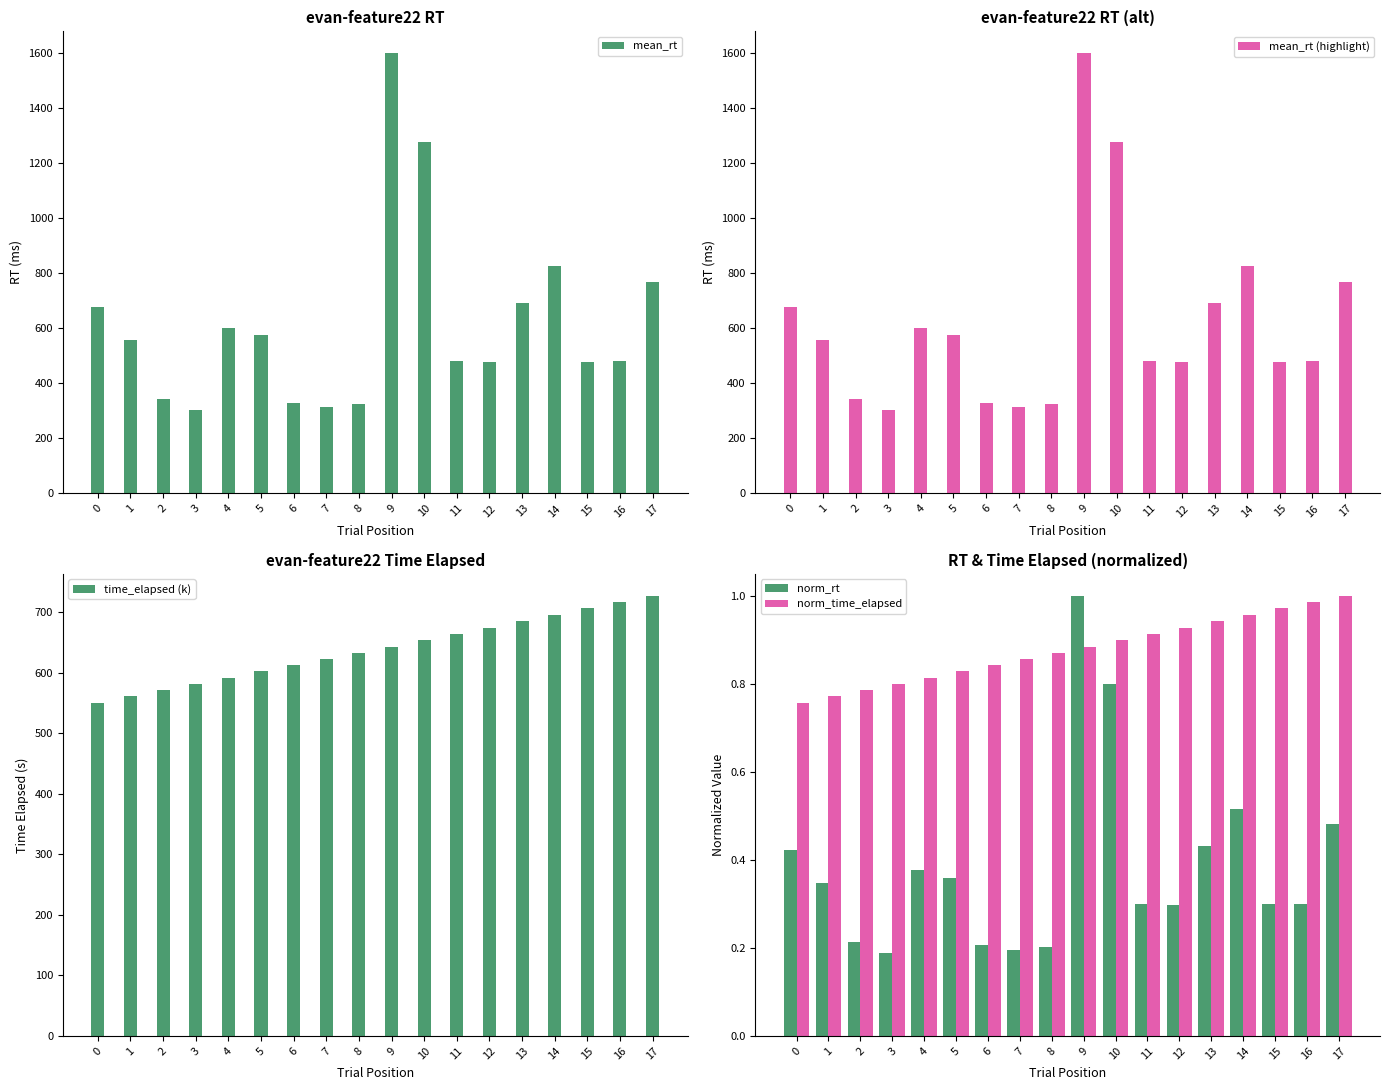

What is the lowest value of the norm_time_elapsed series?

0.8